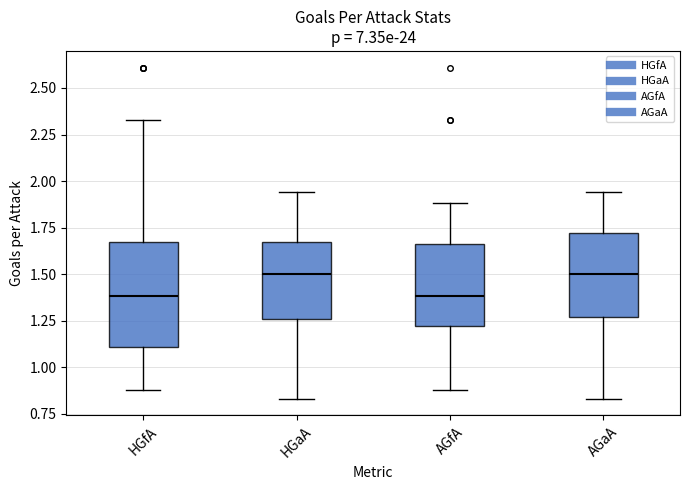

Reading left to right, transcribe this box plot: for each box, give where its median line is, the range the box spans, and where its two whiskers end, as read against the y-axis. The values are not printed on the chart, so give them approximately, as read against the axis.

HGfA: median 1.40, box 1.10 to 1.70, whiskers 0.90 to 2.35
HGaA: median 1.50, box 1.25 to 1.70, whiskers 0.85 to 1.95
AGfA: median 1.40, box 1.20 to 1.65, whiskers 0.90 to 1.90
AGaA: median 1.50, box 1.25 to 1.70, whiskers 0.85 to 1.95